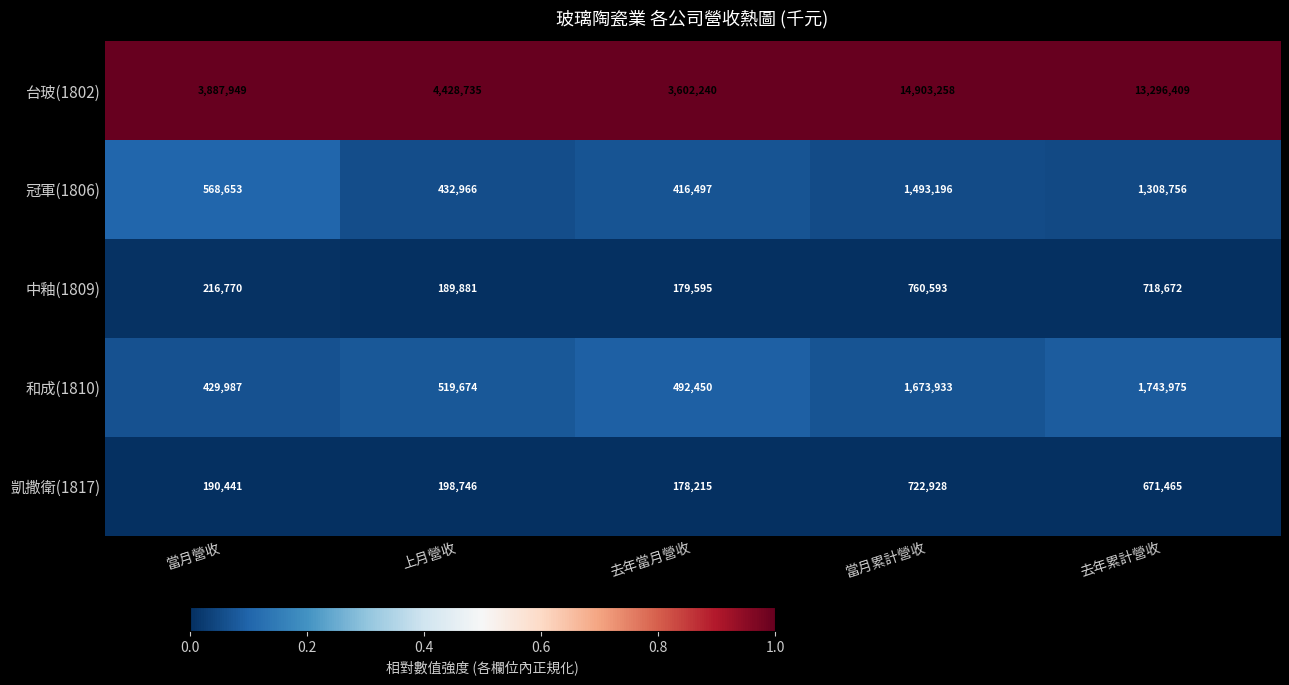

Rank the categories by 中釉(1809) value from lowest to highest.

去年當月營收, 上月營收, 當月營收, 去年累計營收, 當月累計營收